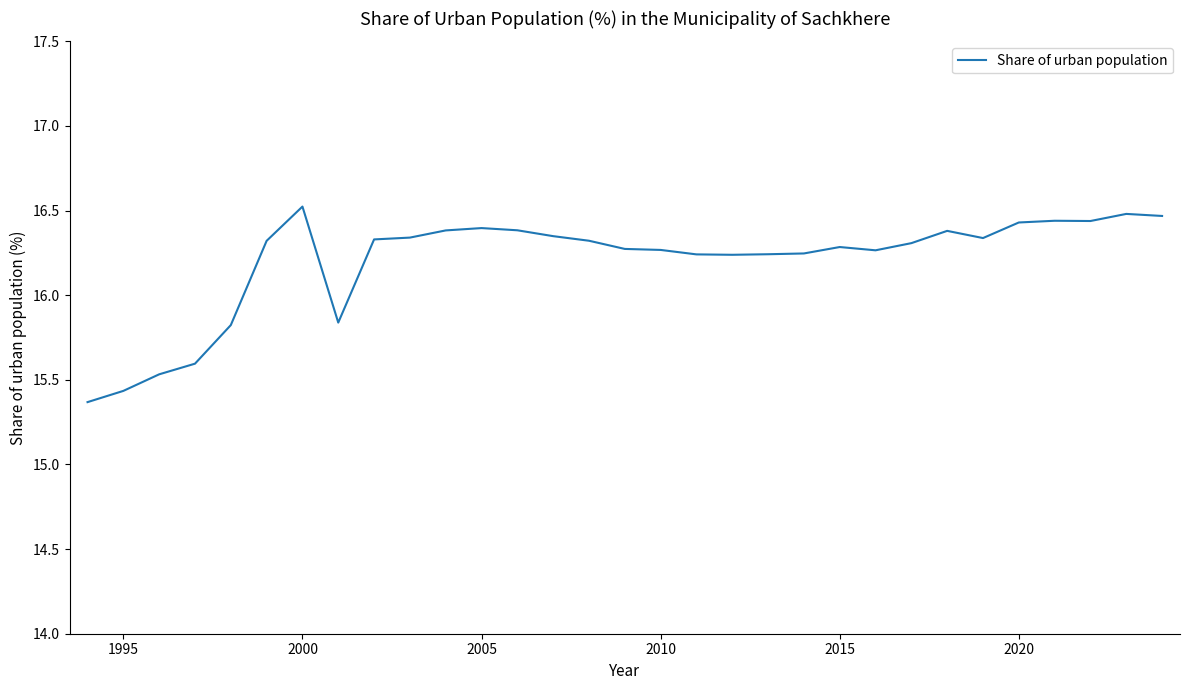

What is the minimum value shown in the chart?

15.4